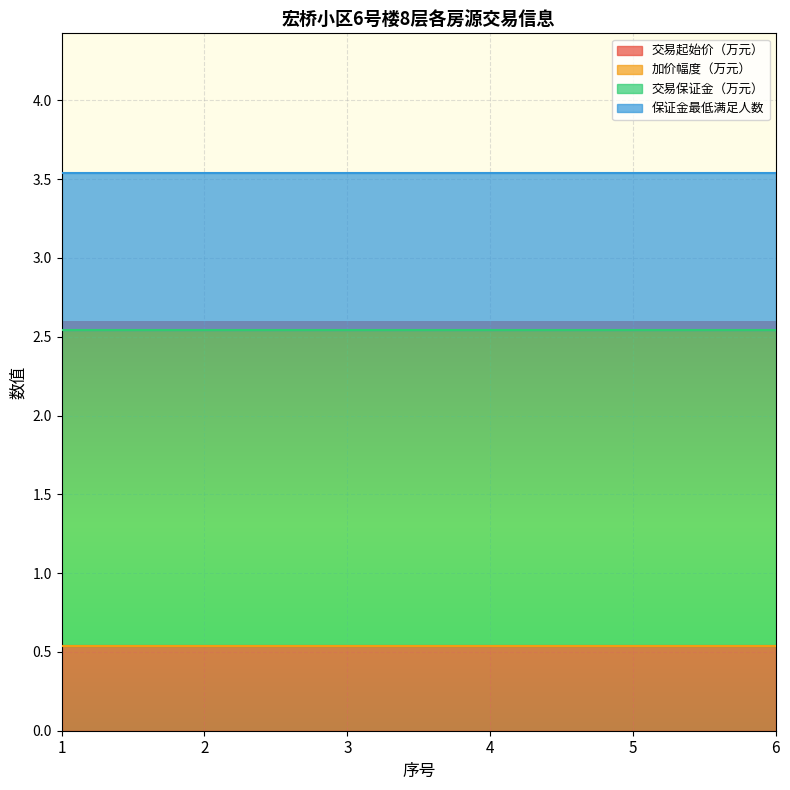

Reading left to right, extract all data points from this chart.

交易起始价（万元）: 1=0.5	2=0.5	3=0.5	4=0.5	5=0.5	6=0.5
加价幅度（万元）: 1=0.0	2=0.0	3=0.0	4=0.0	5=0.0	6=0.0
交易保证金（万元）: 1=2.0	2=2.0	3=2.0	4=2.0	5=2.0	6=2.0
保证金最低满足人数: 1=1.0	2=1.0	3=1.0	4=1.0	5=1.0	6=1.0